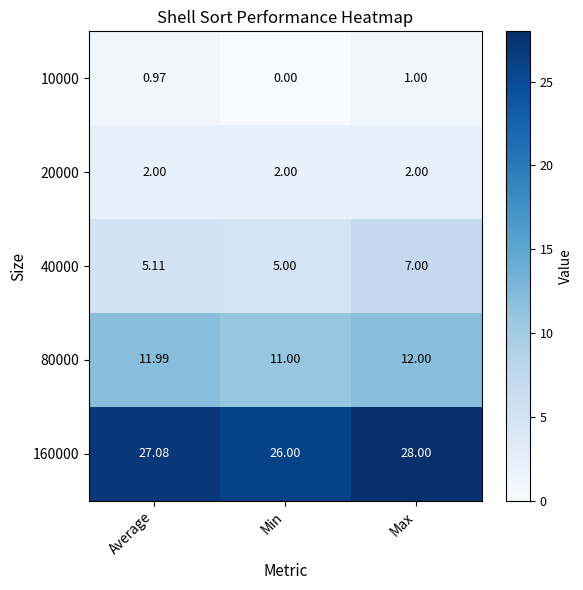

At which label is 40000 closest to 6?

Average